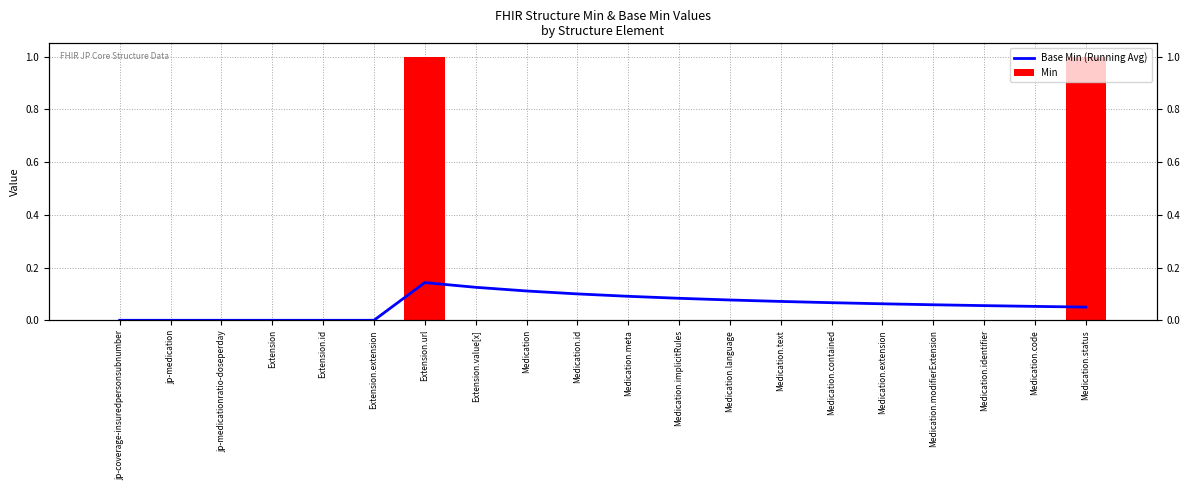

Which series has the largest range (max minus min)?

Min